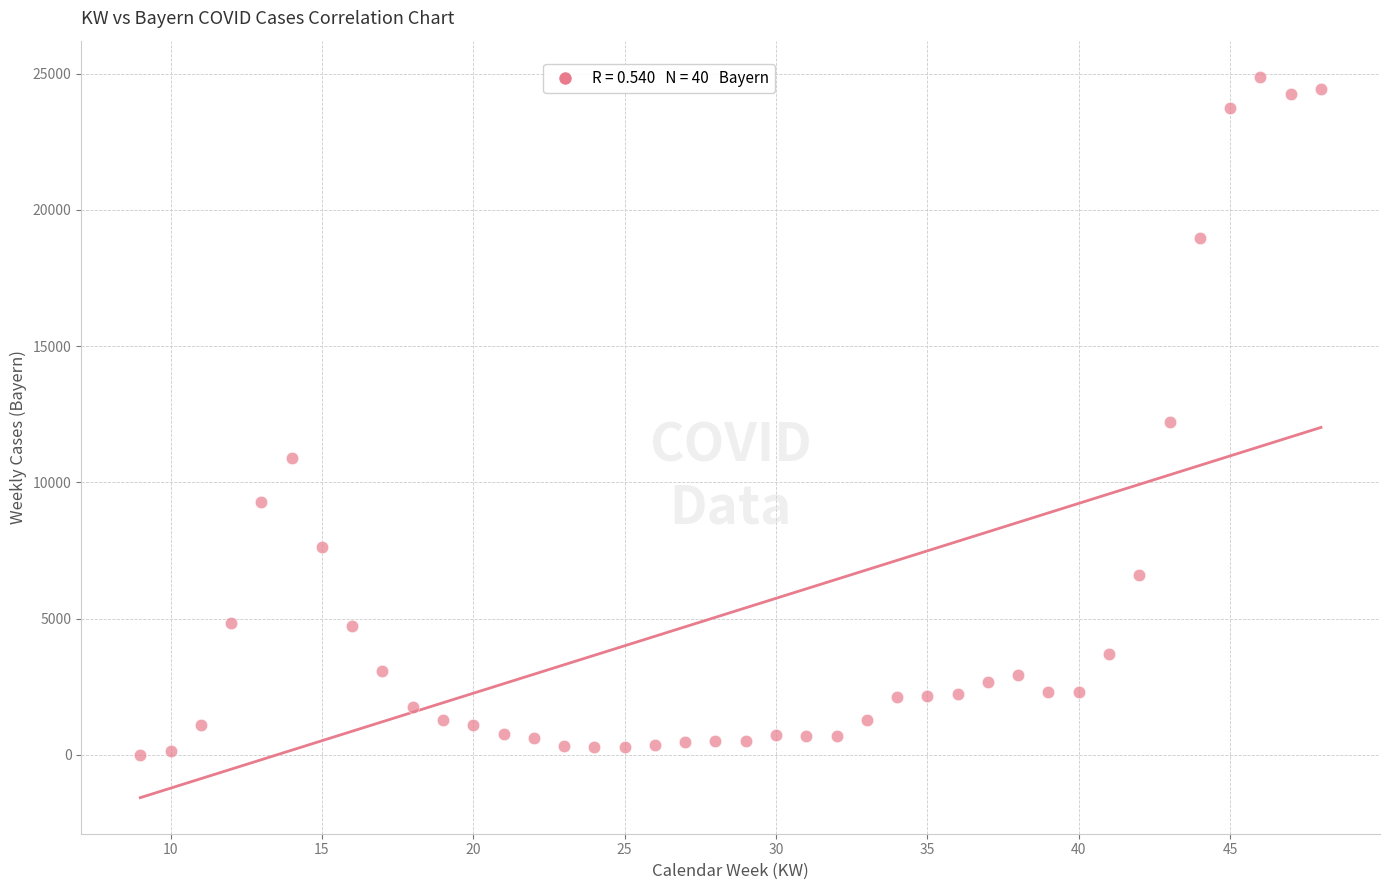

What is the range of Y values (max minus min)?

24876